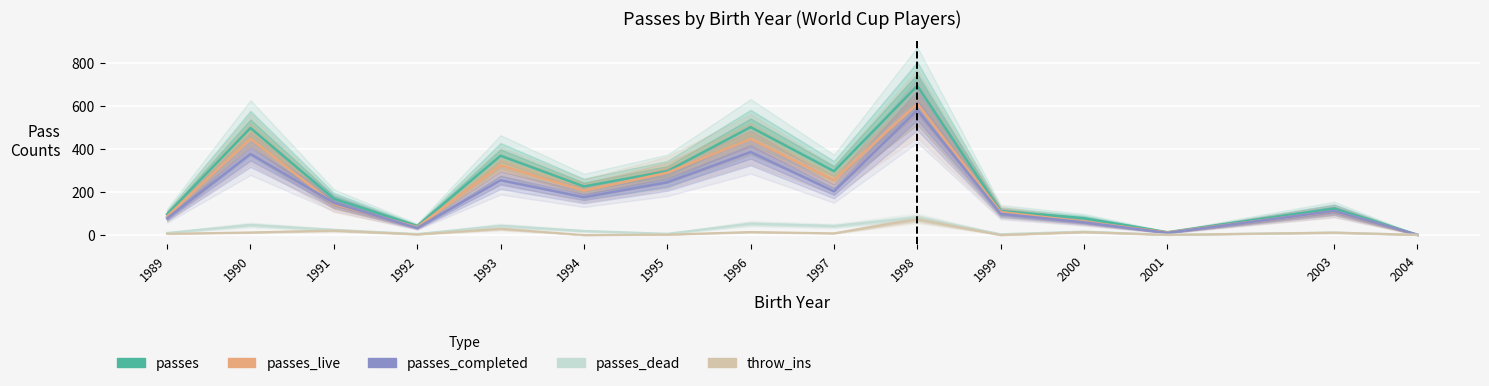

Which series has the widest spread of values?

passes